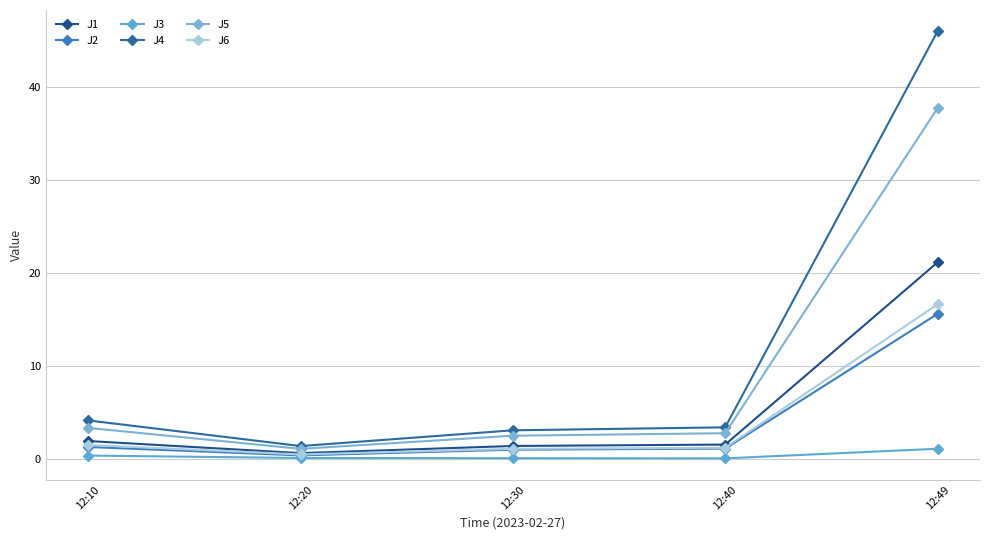

Reading right to left, extract all data points from this chart.

J1: 21.1	1.6	1.4	0.7	2.0
J2: 15.6	1.2	1.0	0.4	1.3
J3: 1.1	0.1	0.1	0.1	0.4
J4: 45.9	3.4	3.1	1.4	4.2
J5: 37.7	2.8	2.5	1.1	3.4
J6: 16.6	1.2	1.1	0.5	1.6